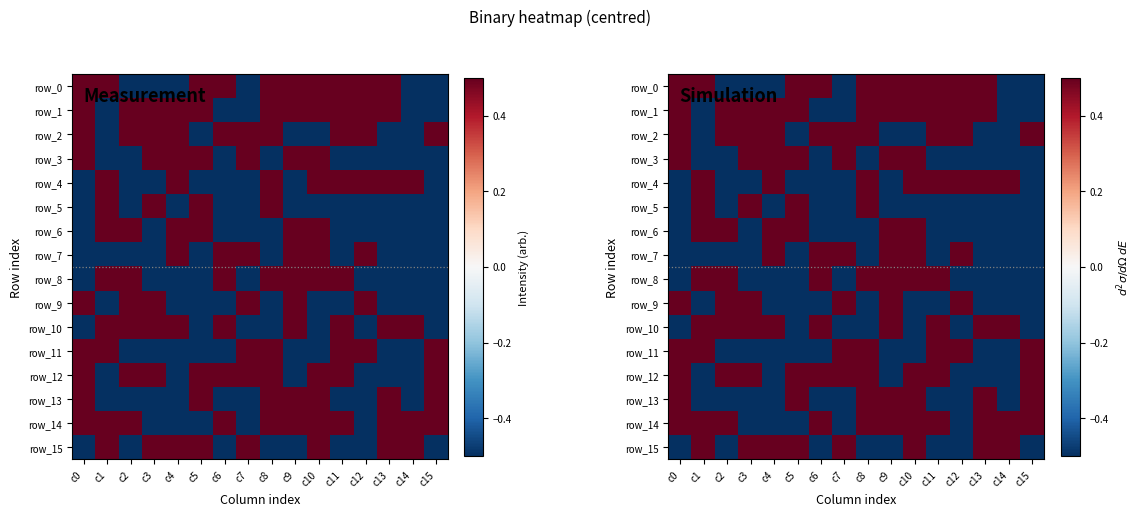

True or false: row_6 has a value of 0.5 at c5.

True